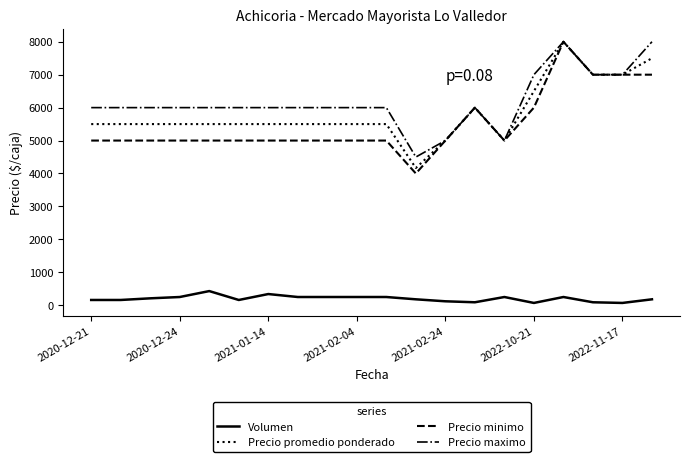

Which series has the largest total across all categories?

Precio maximo